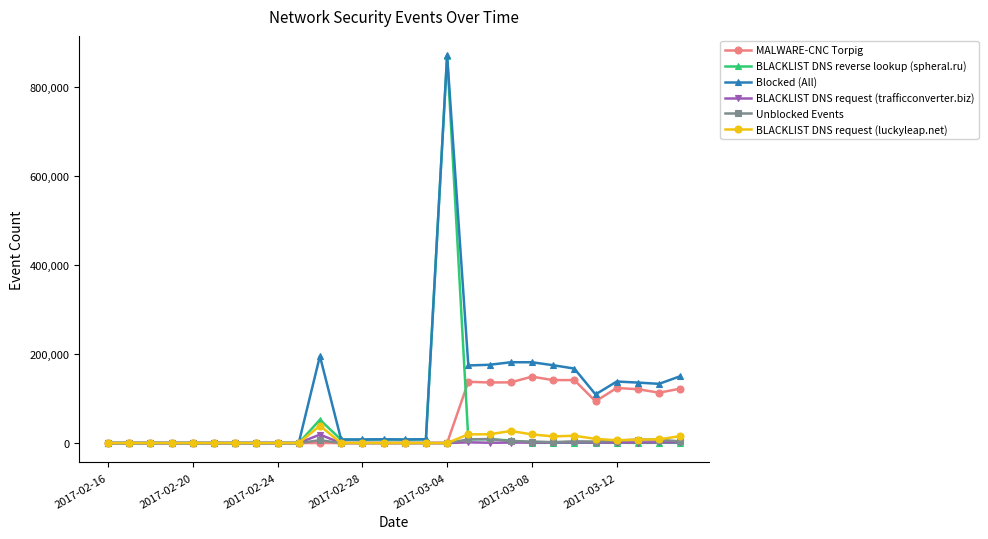

Which series has the largest total across all categories?

Blocked (All)